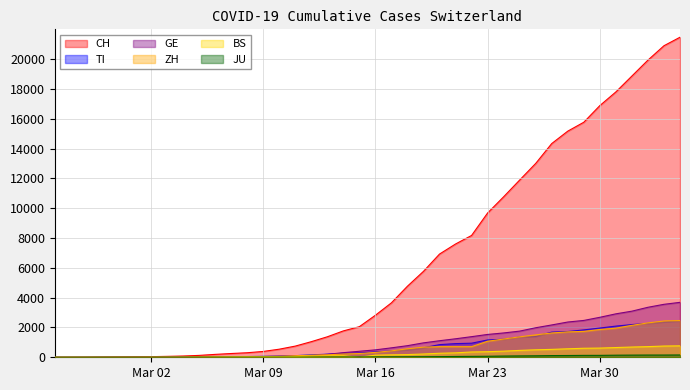

Reading left to right, extract all data points from this chart.

CH: 0	2	6	13	22	30	42	61	84	126	194	252	304	391	542	749	1046	1374	1769	2053	2818	3652	4768	5765	6924	7599	8173	9680	10767	11891	13005	14338	15170	15768	16884	17801	18868	19934	20900	21470
TI: 0	1	1	1	2	2	4	8	13	25	28	41	49	61	75	108	163	206	265	293	368	426	511	638	849	916	945	1162	1209	1354	1401	1688	1727	1837	1962	2091	2195	2271	2377	2442
GE: 0	1	1	4	7	10	11	14	14	17	21	32	40	50	75	91	123	197	310	403	497	633	778	967	1110	1241	1383	1532	1632	1755	1981	2169	2365	2472	2682	2914	3094	3354	3553	3685
ZH: 0	2	2	2	6	7	11	14	16	24	30	35	41	50	63	102	141	164	219	251	327	430	569	680	712	712	712	1076	1224	1371	1503	1630	1704	1736	1862	1953	2142	2306	2434	2467
BS: 0	1	1	1	1	1	1	3	3	8	15	21	24	28	33	49	73	92	100	0	143	164	181	220	270	297	356	374	410	462	501	530	569	605	617	653	687	714	754	767
JU: 0	0	0	1	1	1	1	2	2	4	4	5	5	7	7	7	12	17	18	19	25	29	32	36	44	54	61	69	82	92	100	114	119	127	128	140	145	149	149	154